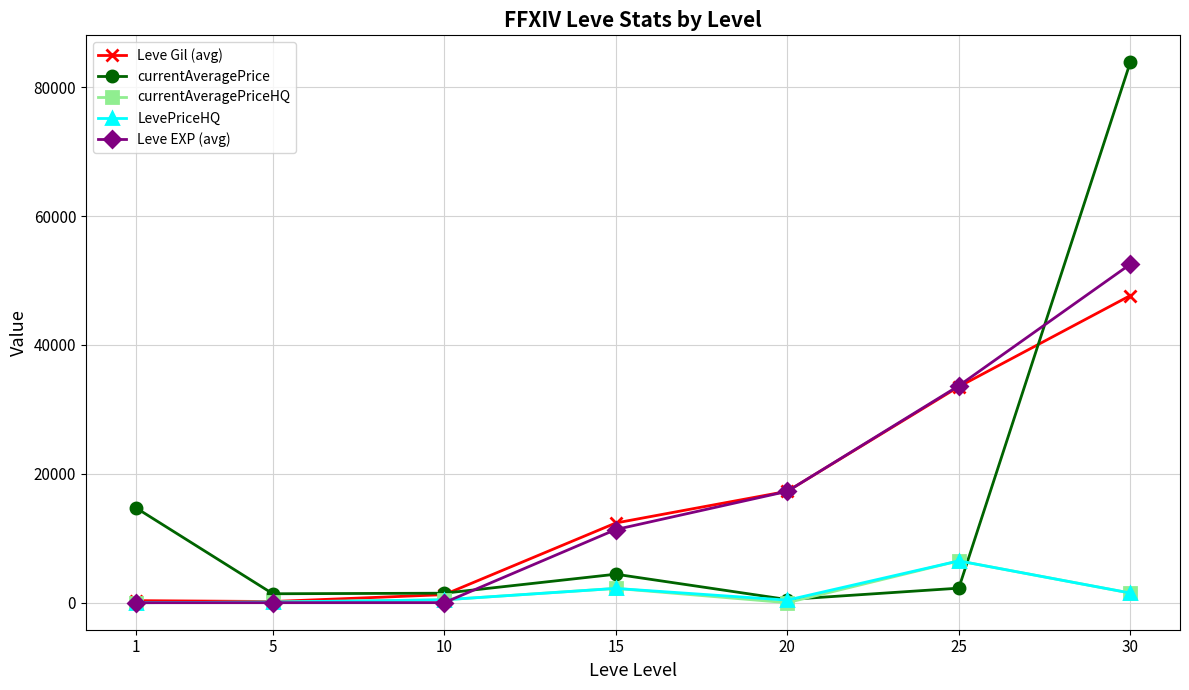

At which category is the sum across all series the highest?

30